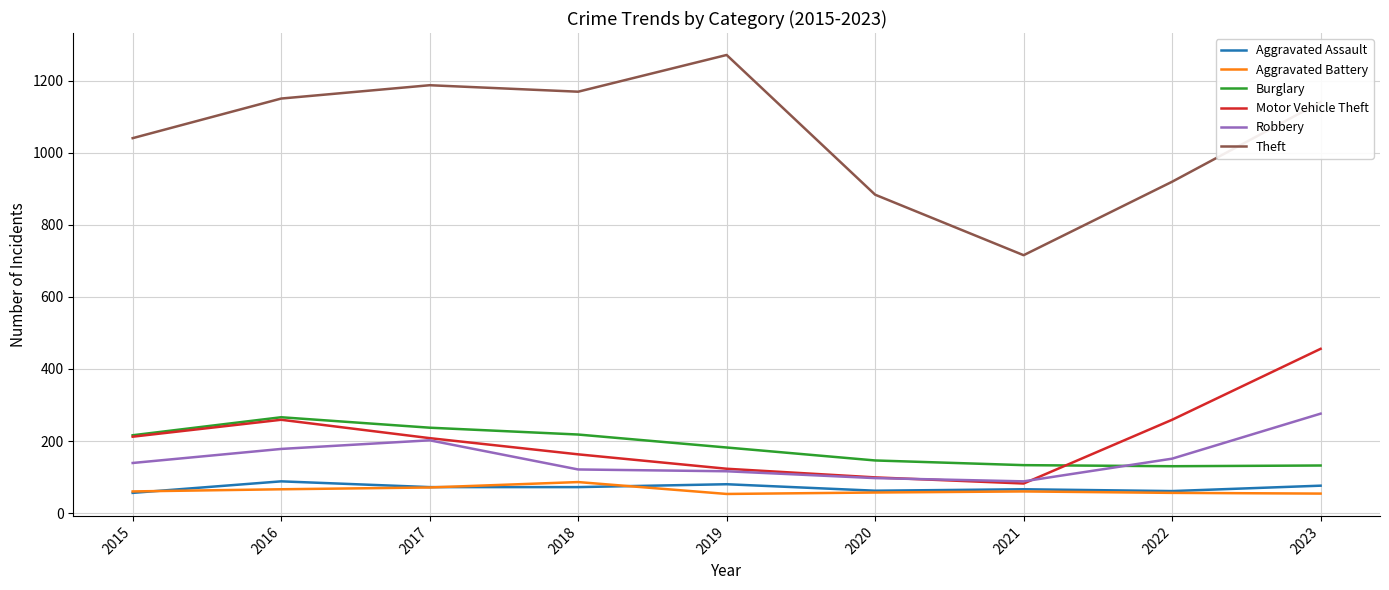

True or false: Robbery has more than 2 points higher than both neighbors.

False